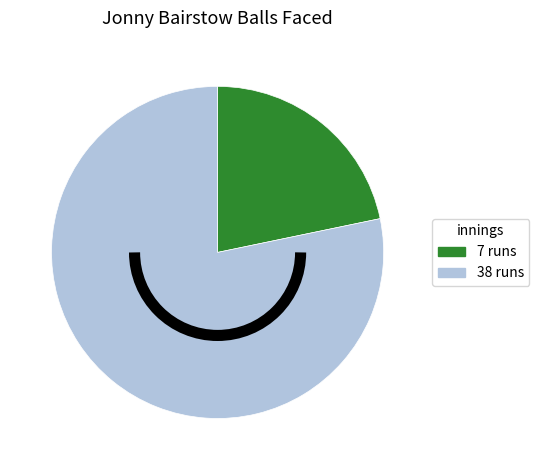

Is the sum of 38 runs and 7 runs greater than half?

Yes